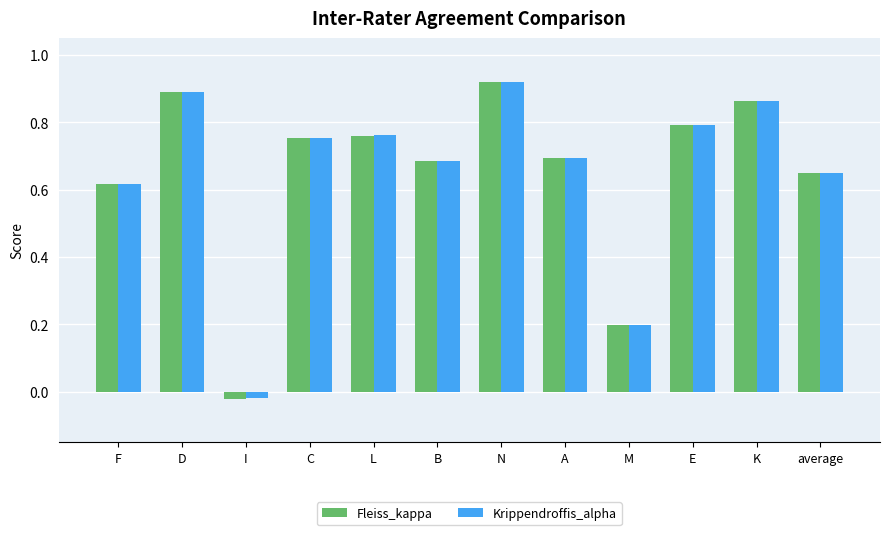

At which category does the chart reach its minimum across all series?

I